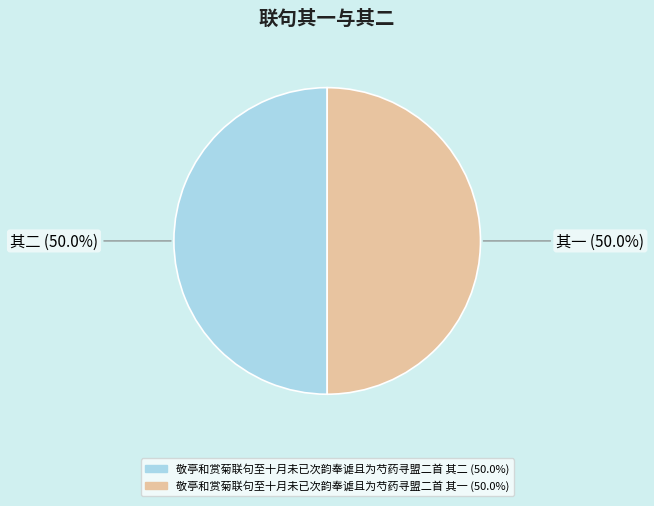

What is the ratio of the value at 敬亭和赏菊联句至十月未已次韵奉谑且为芍药寻盟二首 其一 to the value at 敬亭和赏菊联句至十月未已次韵奉谑且为芍药寻盟二首 其二?

1.0